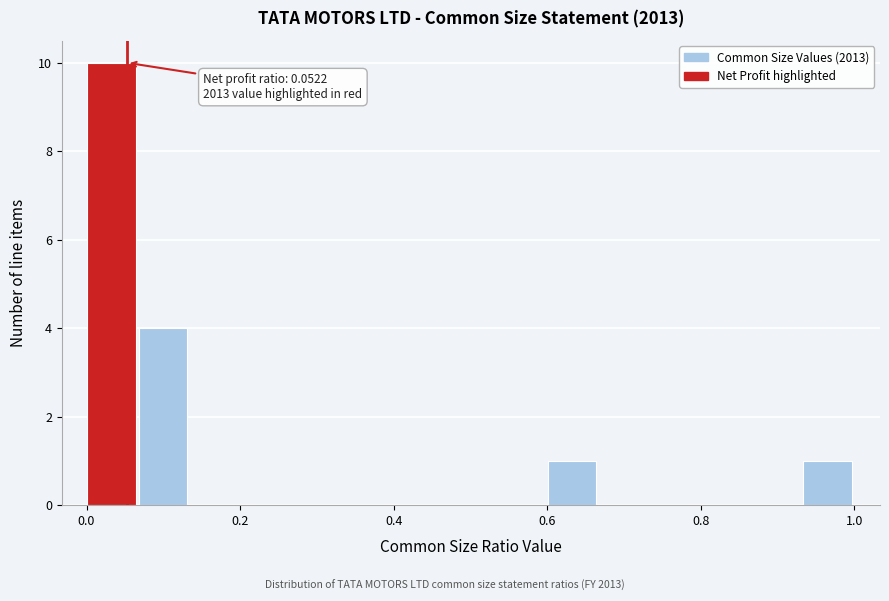

Read against the x-axis, roughly where is the centre of the tallest bar?

0.04